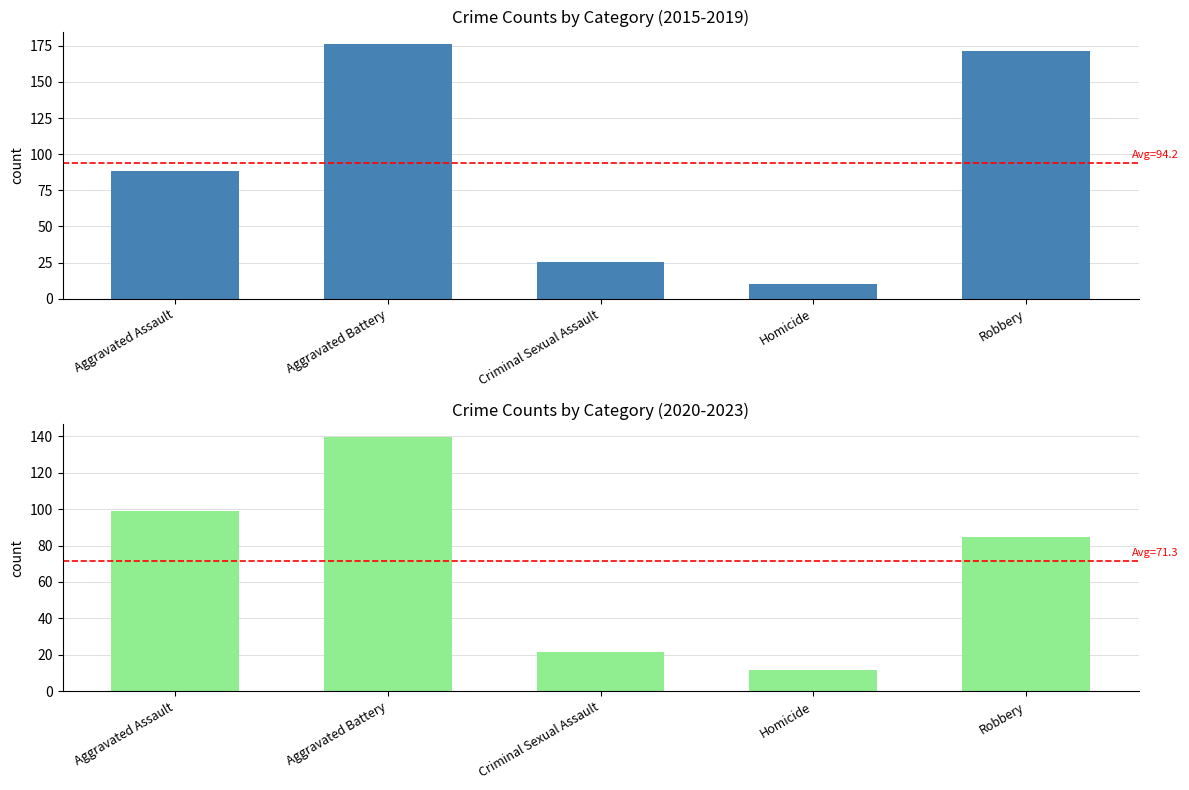

Is the value of 2020-2023 avg at Robbery greater than the value of 2015-2019 avg at Homicide?

Yes